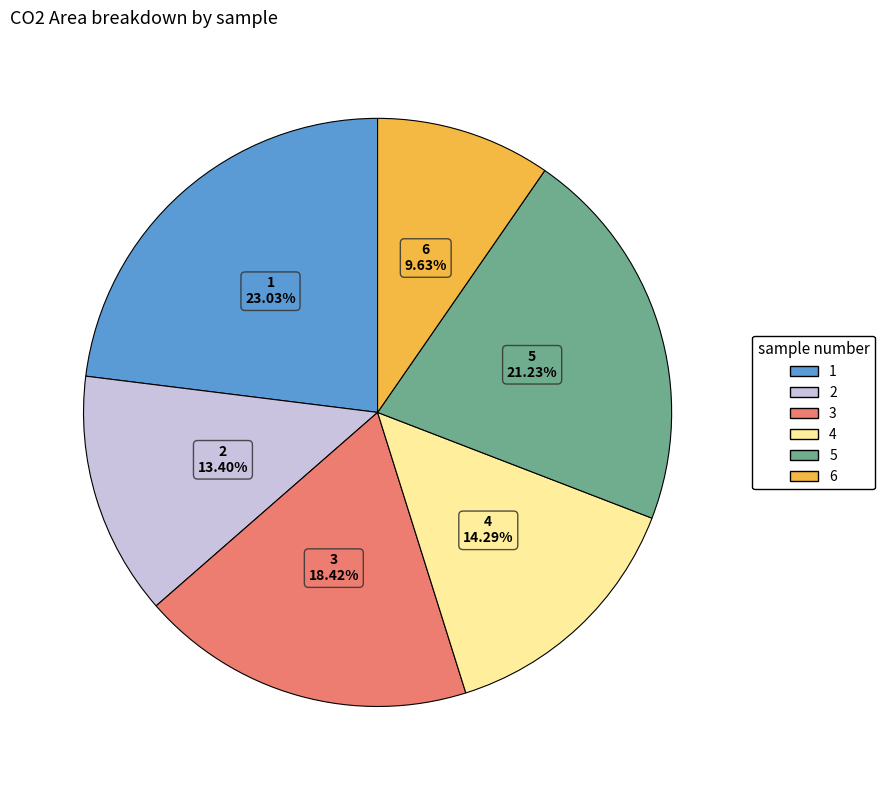

Does any single category account for the majority?

No